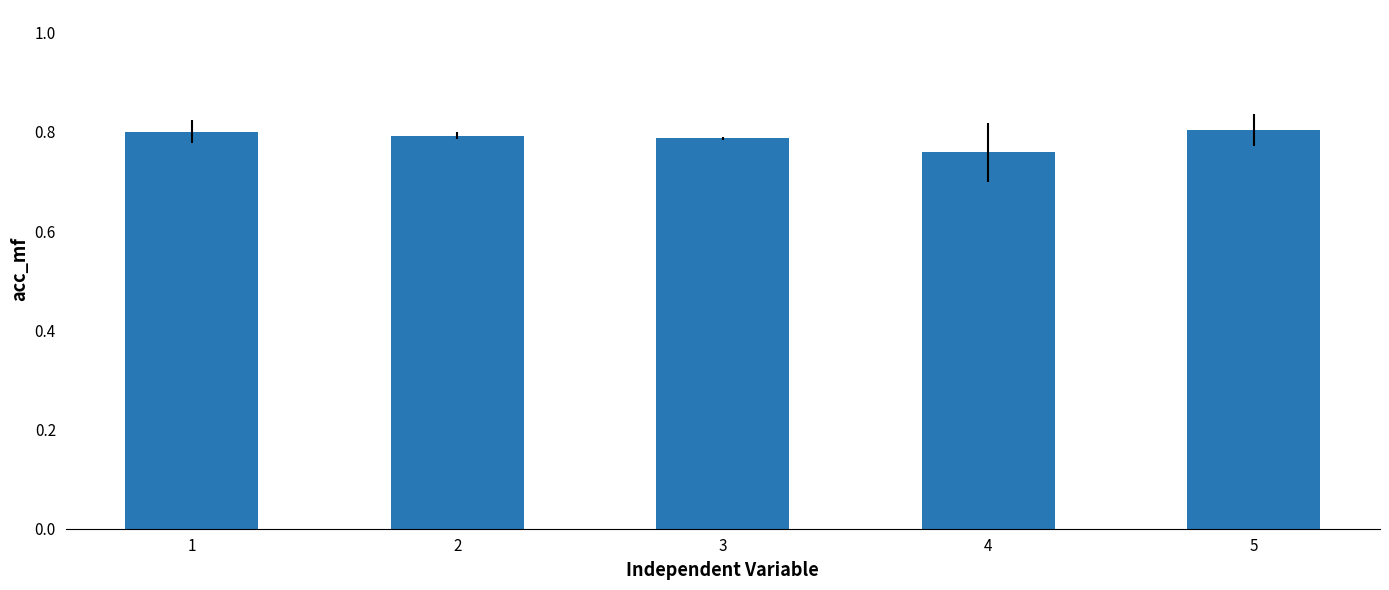

How many values are between 0 and 1?

5